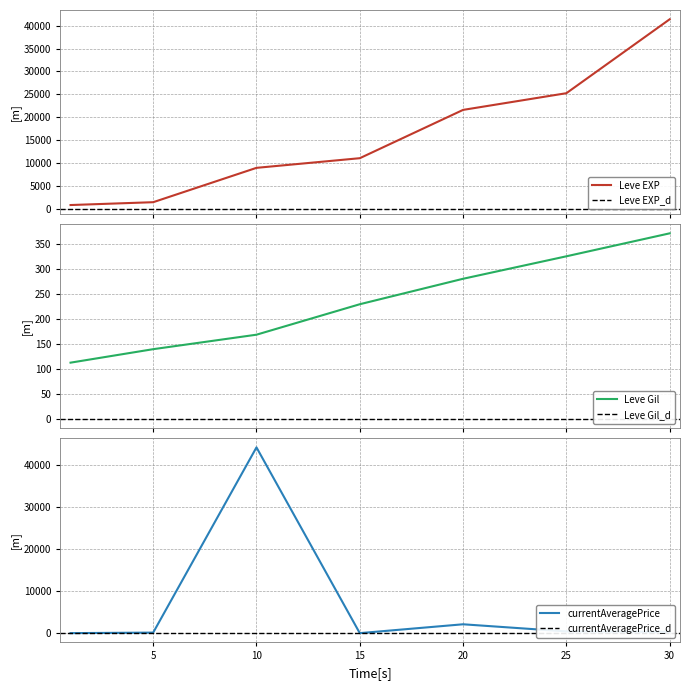

The Leve Gil series shows 326 at 25. True or false?

True